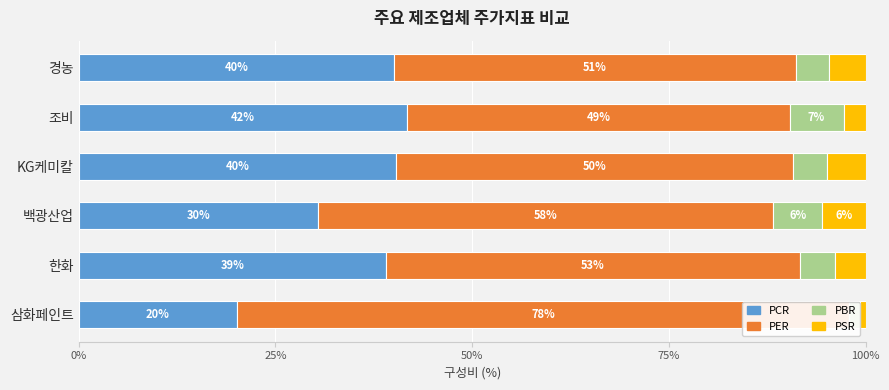

At how many categories does at least one series exceed 20?

6